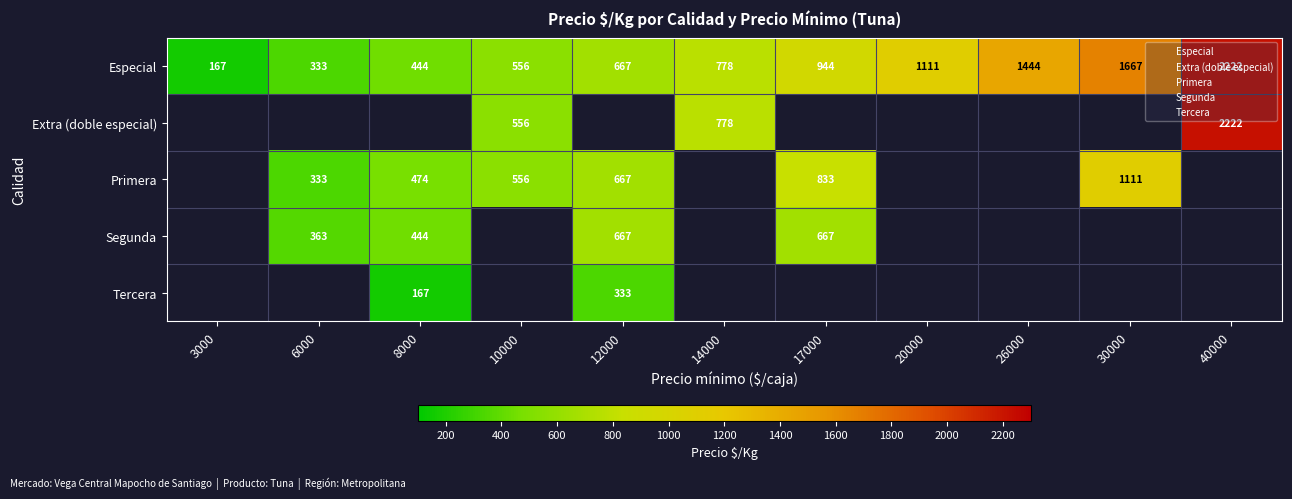

The value of Especial at 12000 is 1111. True or false?

False